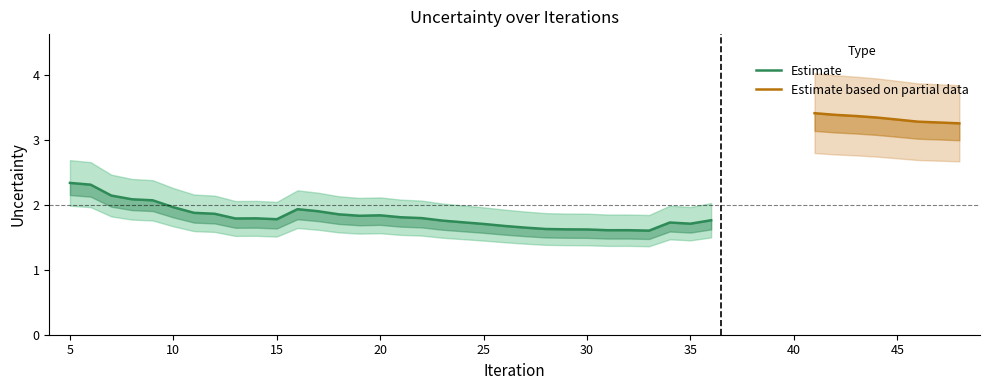

What is the minimum value shown in the chart?

1.6